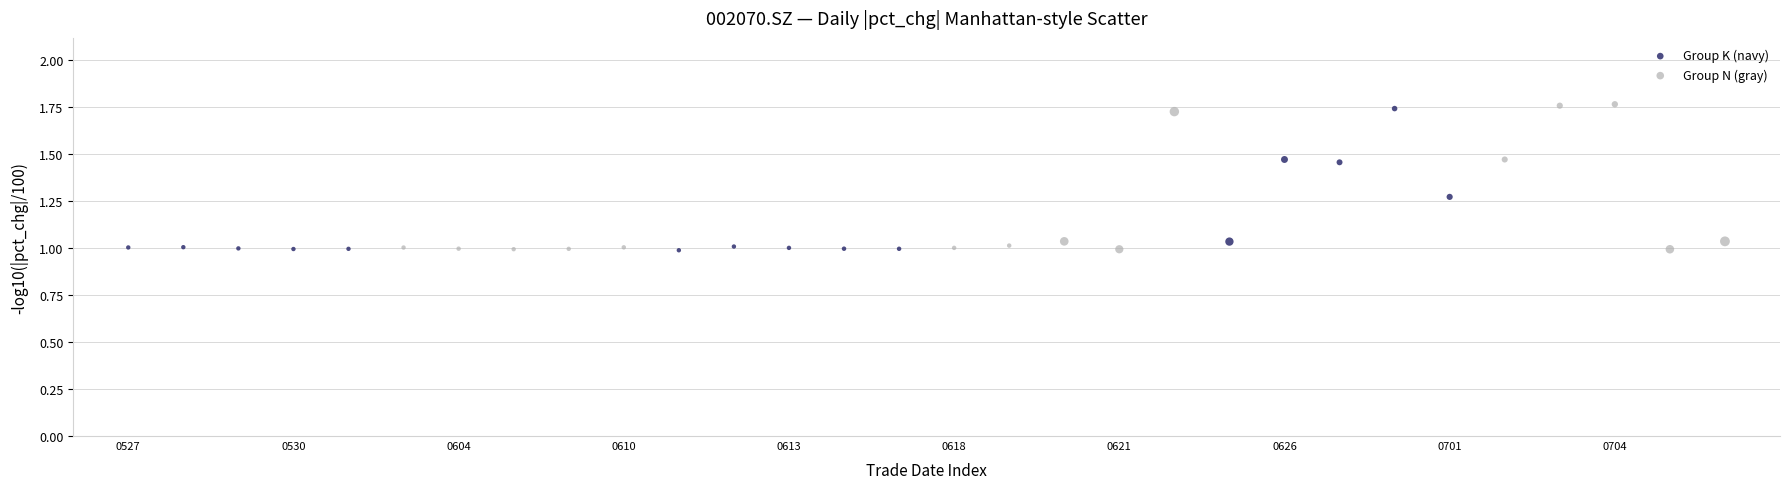

Which series has the largest Y range (max minus min)?

Group N (gray)